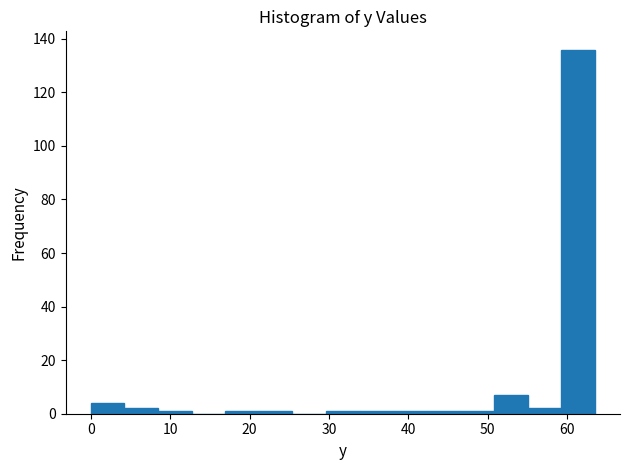

Reading left to right, list every bar in this chart as the range it spans on the x-axis followed by its height. Neither the bar edges nor the heights are printed on the chart, so give them approximately, as read against the axes.

0 to 4: 4
4 to 8: 2
8 to 13: under 2
13 to 17: 0
17 to 21: under 2
21 to 25: under 2
25 to 30: 0
30 to 34: under 2
34 to 38: under 2
38 to 42: under 2
42 to 47: under 2
47 to 51: under 2
51 to 55: 8
55 to 59: 2
59 to 63: 136